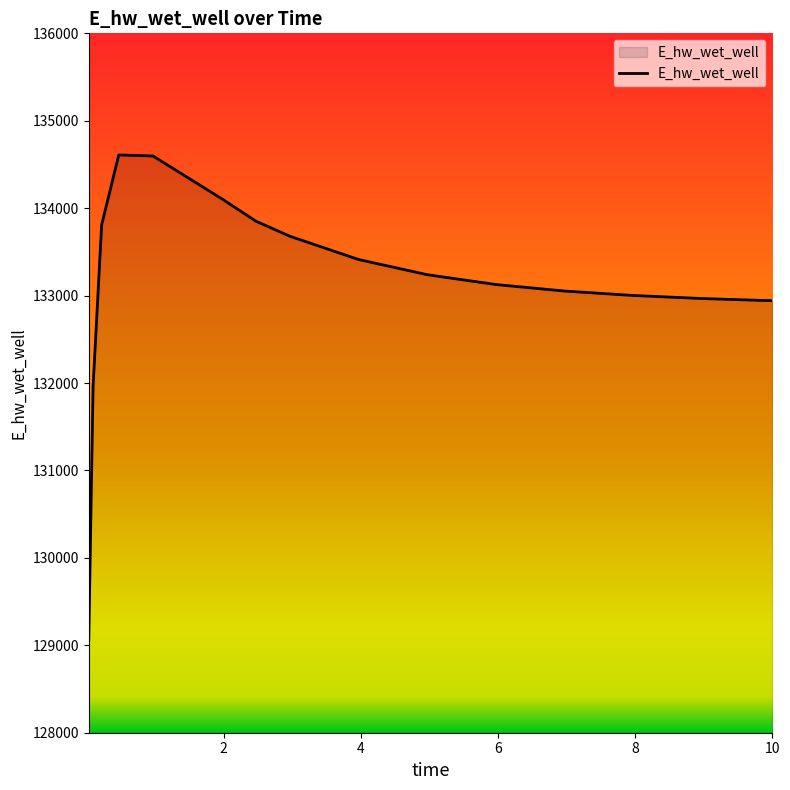

What is the minimum value shown in the chart?

129063.2